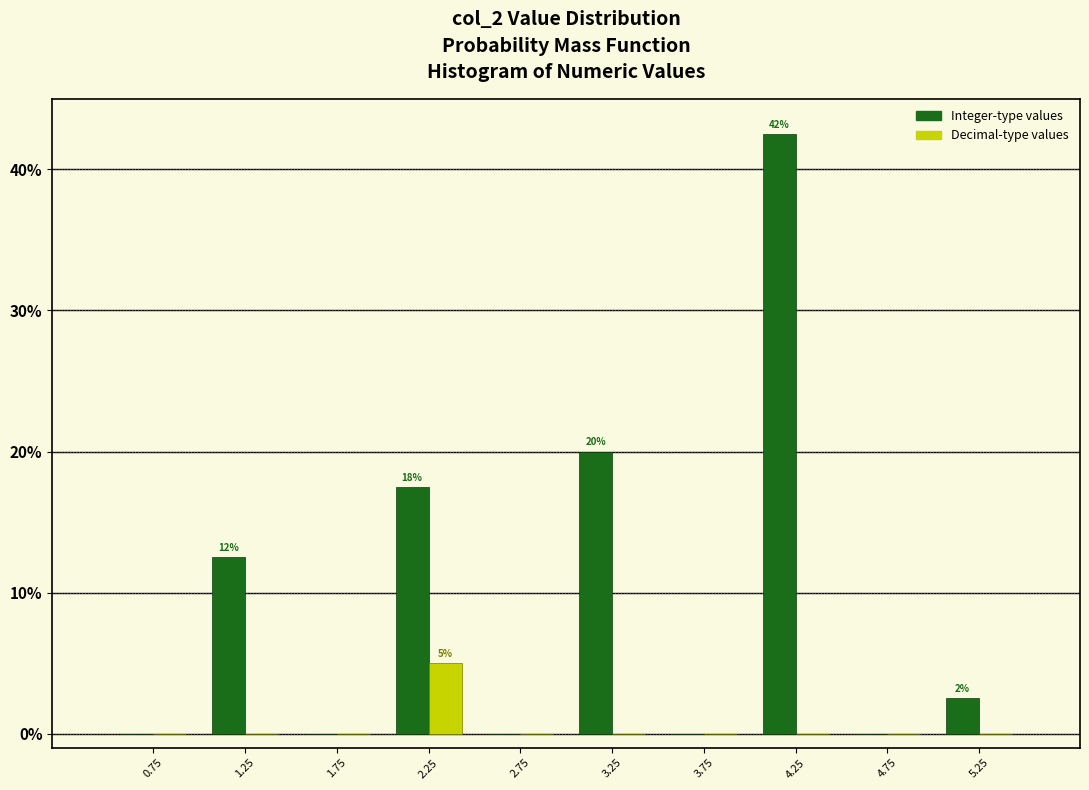

In the Decimal-type values series, which range on the x-axis has the tallest bar?

2.0 to 2.5